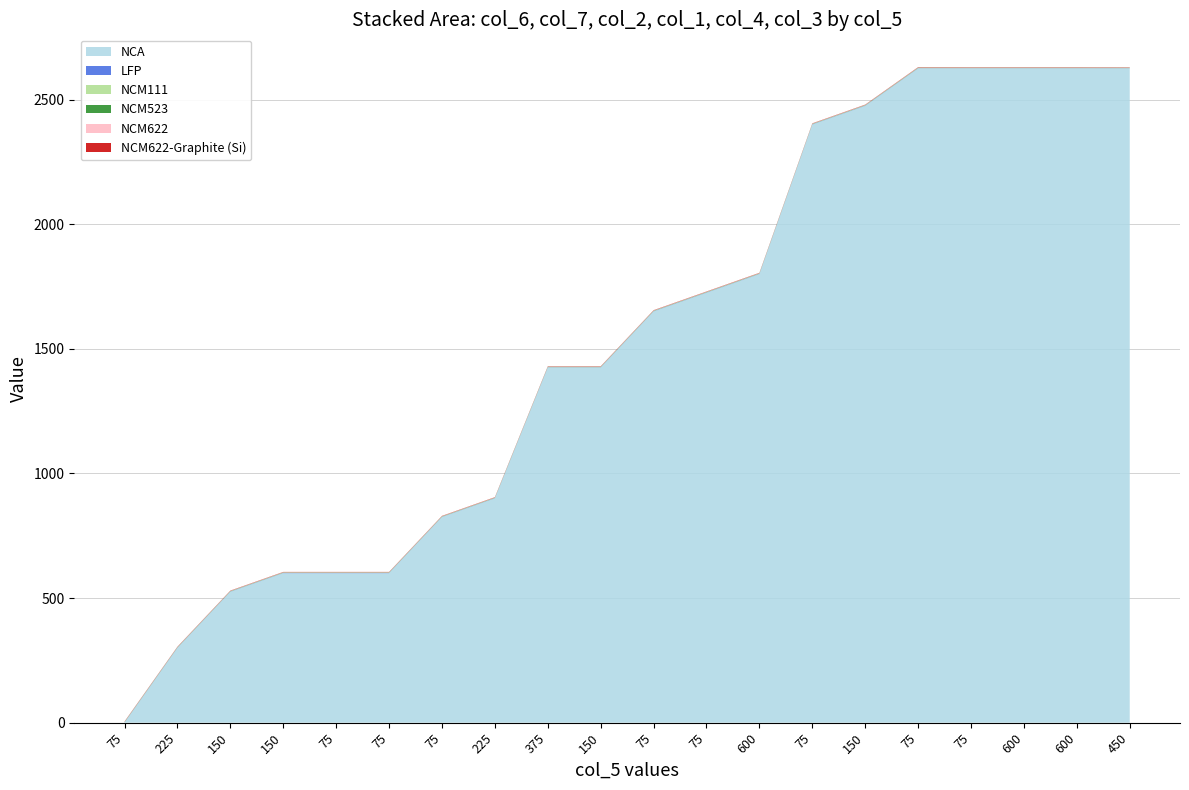

Reading left to right, what are all the values shown in this chart?

col_6: 75=0.0	225=300.0	150=525.0	150=600.0	75=600.0	75=600.0	75=825.0	225=900.0	375=1425.0	150=1425.0	75=1650.0	75=1725.0	600=1800.0	75=2400.0	150=2475.0	75=2625.0	75=2625.0	600=2625.0	600=2625.0	450=2625.0
col_7: 75=1.0	225=1.0	150=1.0	150=1.0	75=1.0	75=1.0	75=0.9	225=1.0	375=1.1	150=1.1	75=1.1	75=1.1	600=1.1	75=1.1	150=1.1	75=1.1	75=1.1	600=1.1	600=1.1	450=1.0
col_2: 75=1.0	225=1.0	150=1.0	150=1.0	75=1.0	75=1.0	75=1.0	225=1.0	375=1.1	150=1.1	75=1.1	75=1.1	600=1.1	75=1.0	150=1.1	75=1.1	75=1.1	600=1.1	600=1.1	450=1.0
col_1: 75=1.0	225=1.0	150=1.0	150=1.0	75=1.0	75=1.0	75=1.0	225=1.0	375=1.1	150=1.1	75=1.1	75=1.1	600=1.1	75=1.0	150=1.1	75=1.1	75=1.1	600=1.1	600=1.1	450=1.0
col_4: 75=1.0	225=1.0	150=1.0	150=1.0	75=1.0	75=1.0	75=1.0	225=1.0	375=1.1	150=1.1	75=1.1	75=1.1	600=1.1	75=1.0	150=1.1	75=1.1	75=1.1	600=1.1	600=1.1	450=1.0
col_3: 75=1.0	225=1.0	150=1.0	150=1.0	75=1.0	75=1.0	75=1.0	225=1.0	375=1.1	150=1.1	75=1.1	75=1.1	600=1.1	75=1.0	150=1.1	75=1.1	75=1.1	600=1.1	600=1.1	450=1.0